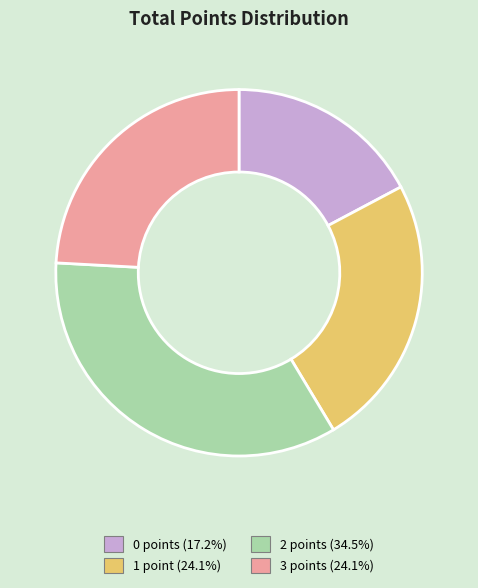

Which has a higher value, 3 or 0?

3